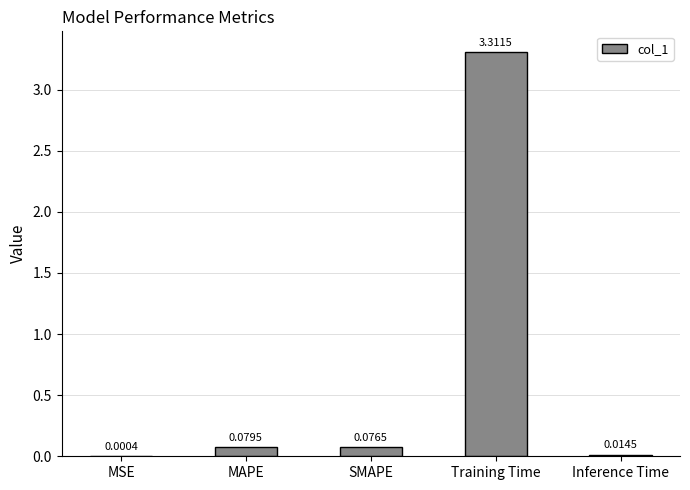

What is the change in value from SMAPE to Training Time?

+3.2